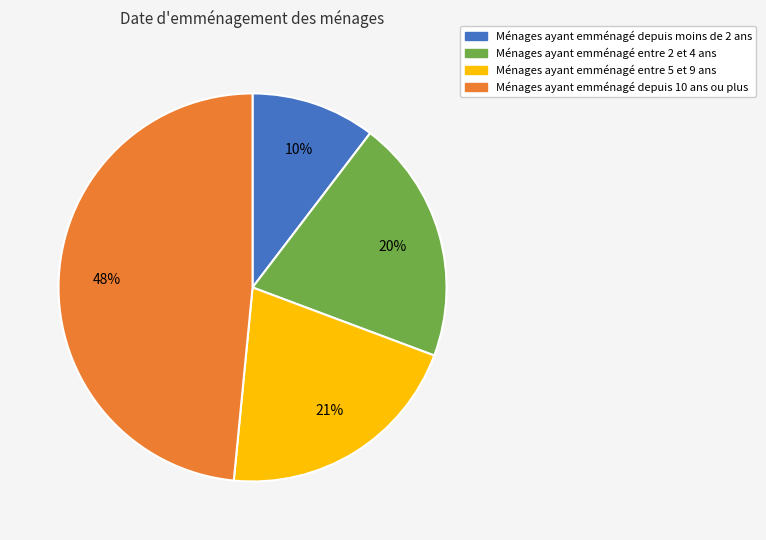

To the nearest percent, what is the average slice percentage?

25%